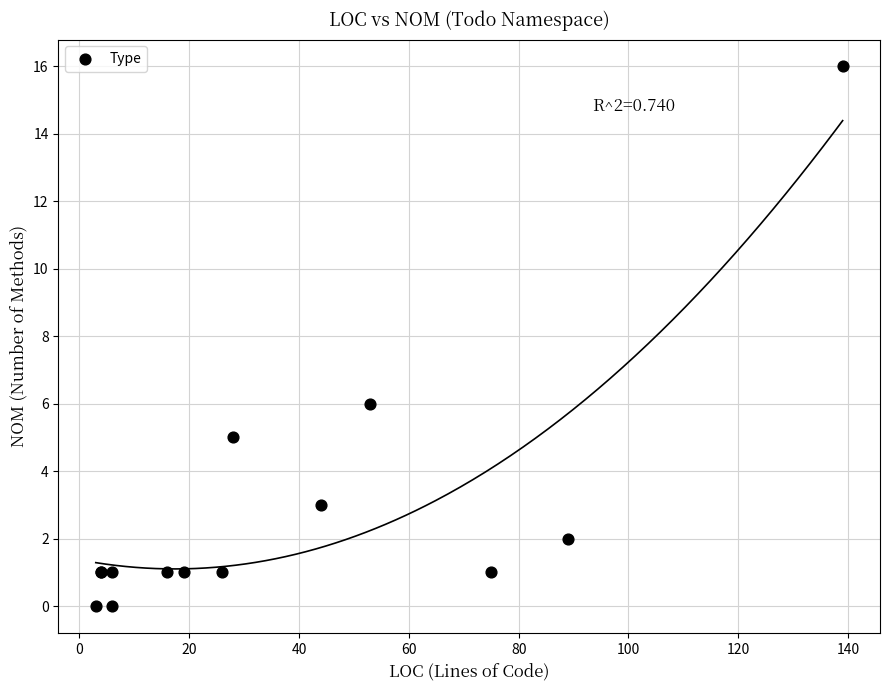

What Y value in the scatter plot is closest to 8?

6